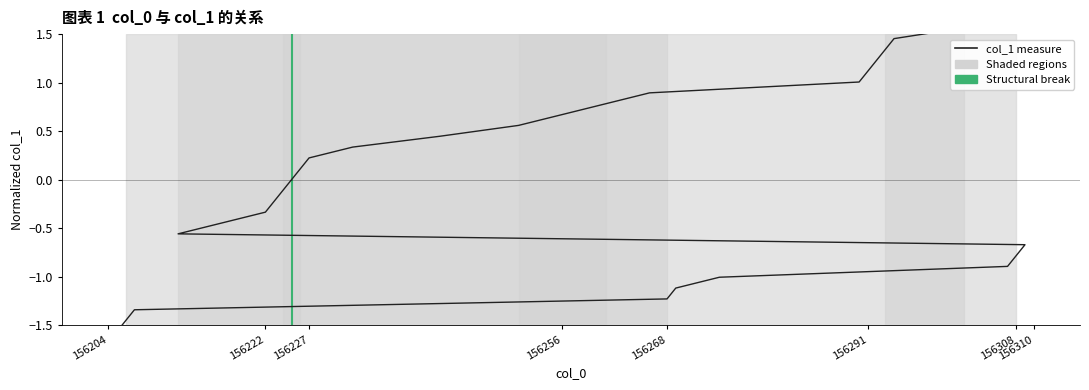

The chart shows a value of -0.8 at 11. True or false?

False